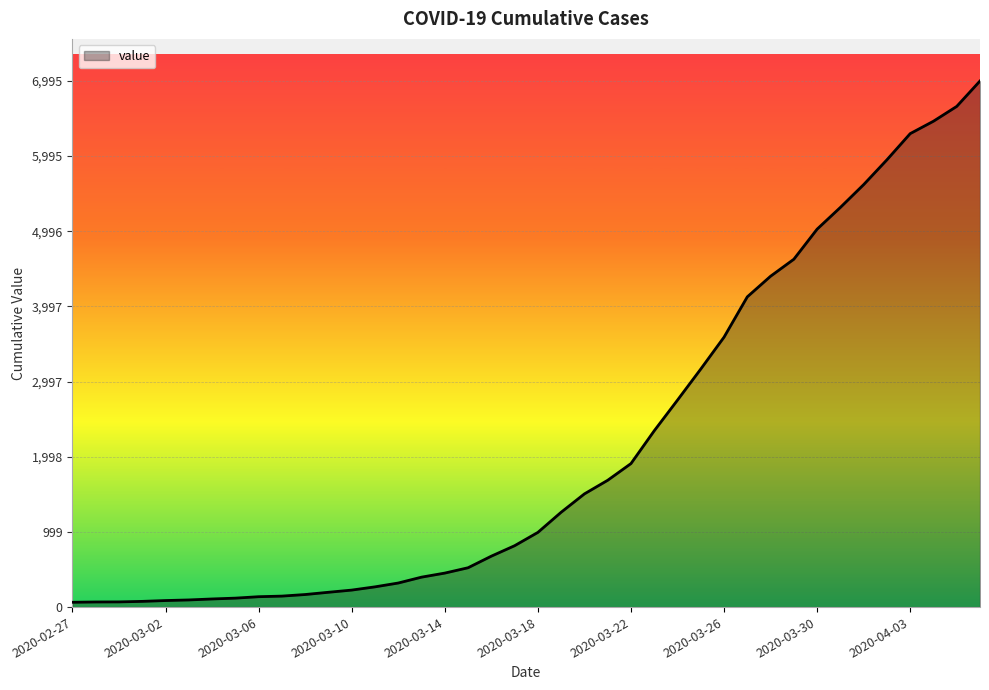

What is the difference between the maximum and minimum values?

6931